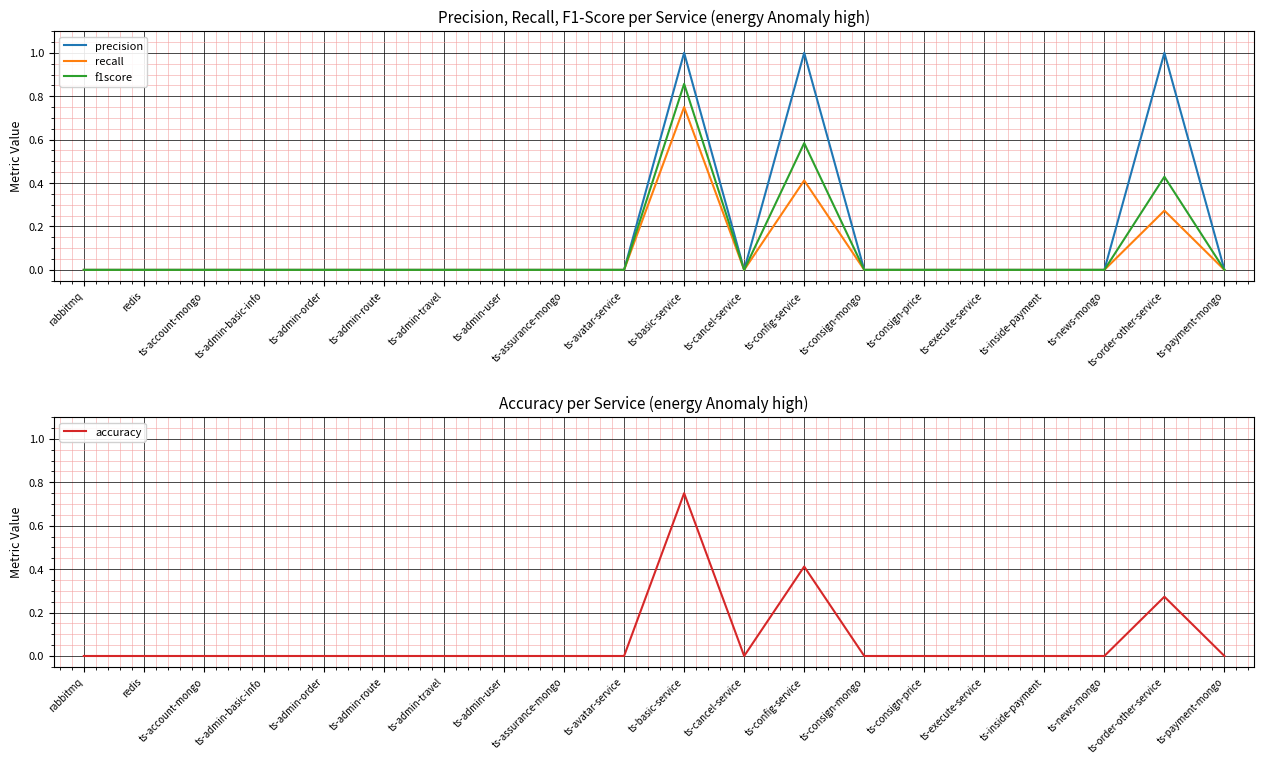

Is it true that f1score equals 0.0 at ts-news-mongo?

True